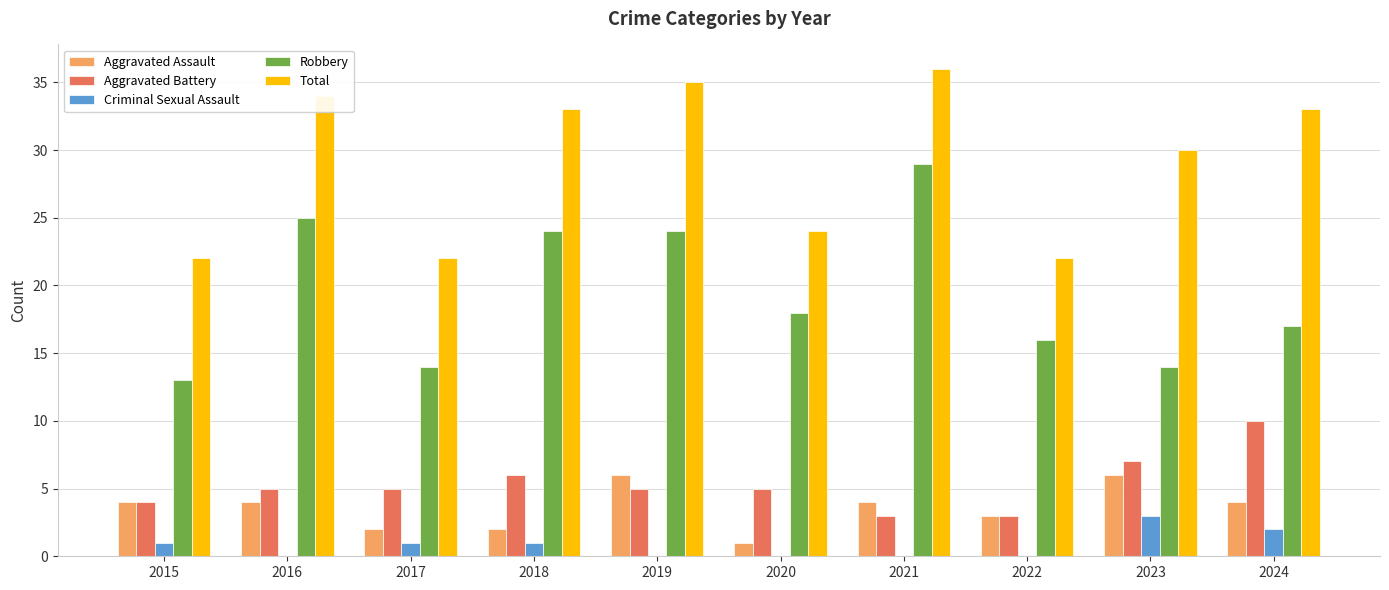

Reading left to right, list all the values displayed in this chart.

Aggravated Assault: 2015=4	2016=4	2017=2	2018=2	2019=6	2020=1	2021=4	2022=3	2023=6	2024=4
Aggravated Battery: 2015=4	2016=5	2017=5	2018=6	2019=5	2020=5	2021=3	2022=3	2023=7	2024=10
Criminal Sexual Assault: 2015=1	2016=0	2017=1	2018=1	2019=0	2020=0	2021=0	2022=0	2023=3	2024=2
Robbery: 2015=13	2016=25	2017=14	2018=24	2019=24	2020=18	2021=29	2022=16	2023=14	2024=17
Total: 2015=22	2016=34	2017=22	2018=33	2019=35	2020=24	2021=36	2022=22	2023=30	2024=33